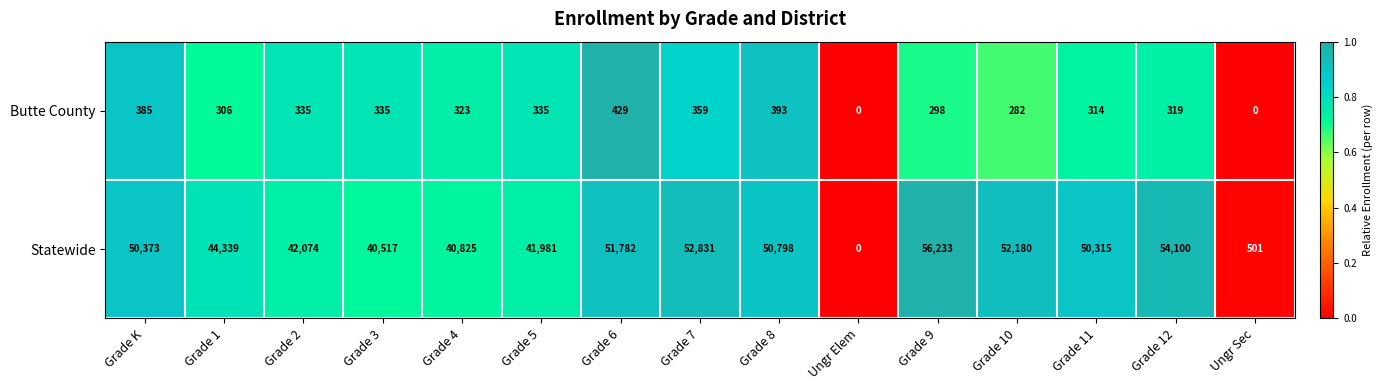

Where does the Butte County series first go above 323?

Grade K